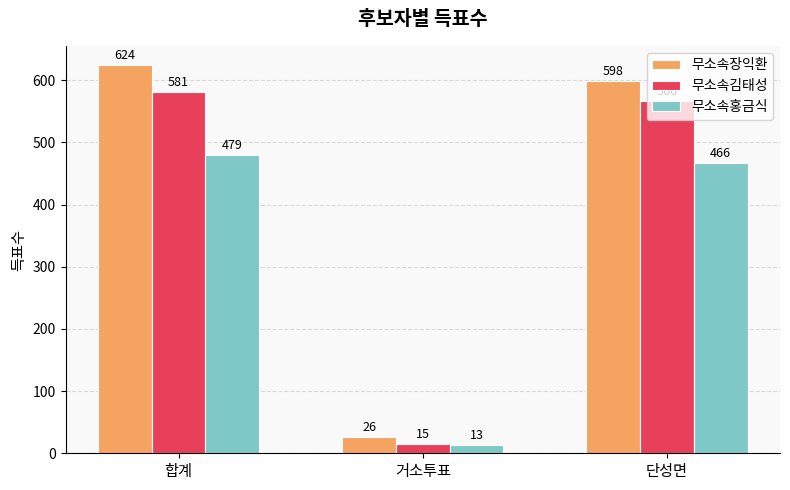

What position from the left is 거소투표?

2